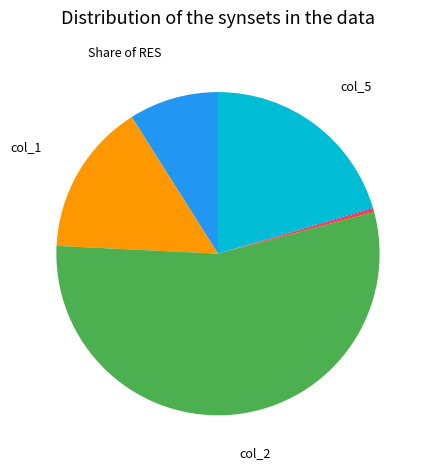

Does any single category account for the majority?

Yes